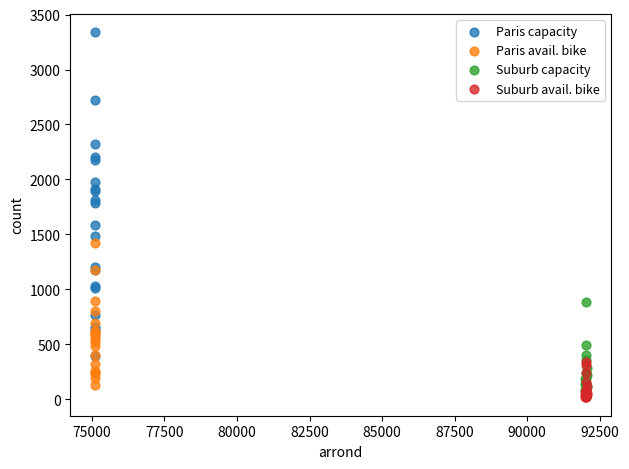

What are all the series names shown in the legend?

Paris capacity, Paris avail. bike, Suburb capacity, Suburb avail. bike